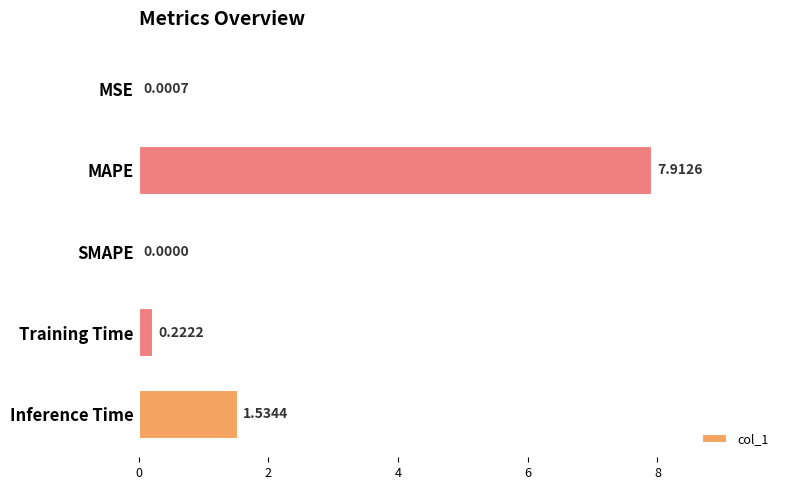

What is the sum of the values at Inference Time and MAPE?

9.4